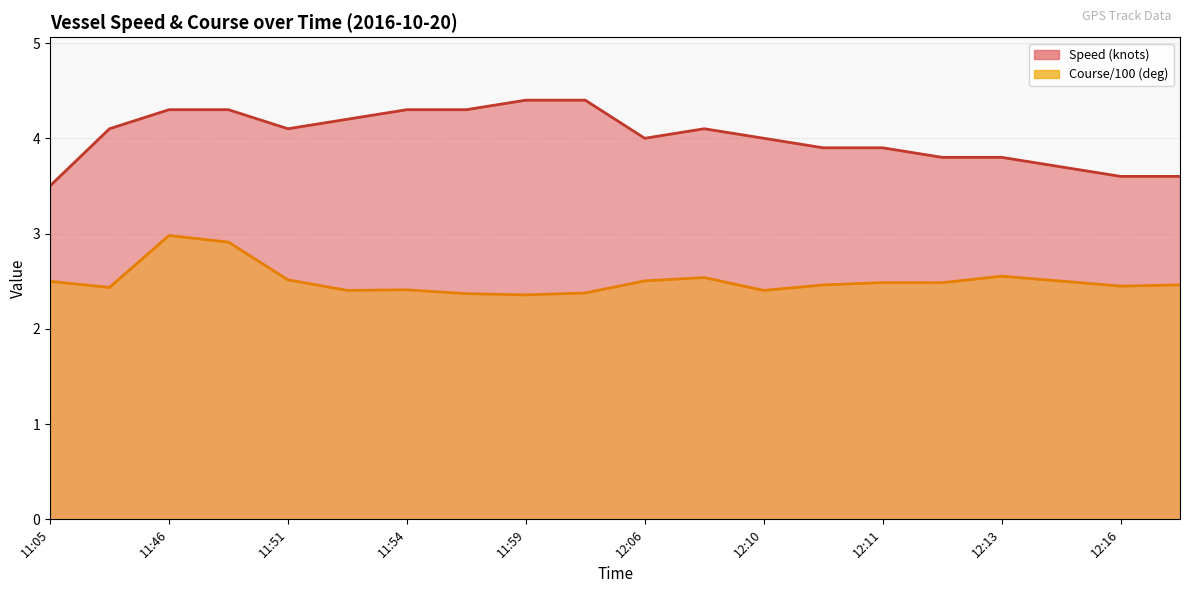

How many lines are shown in the chart?

2